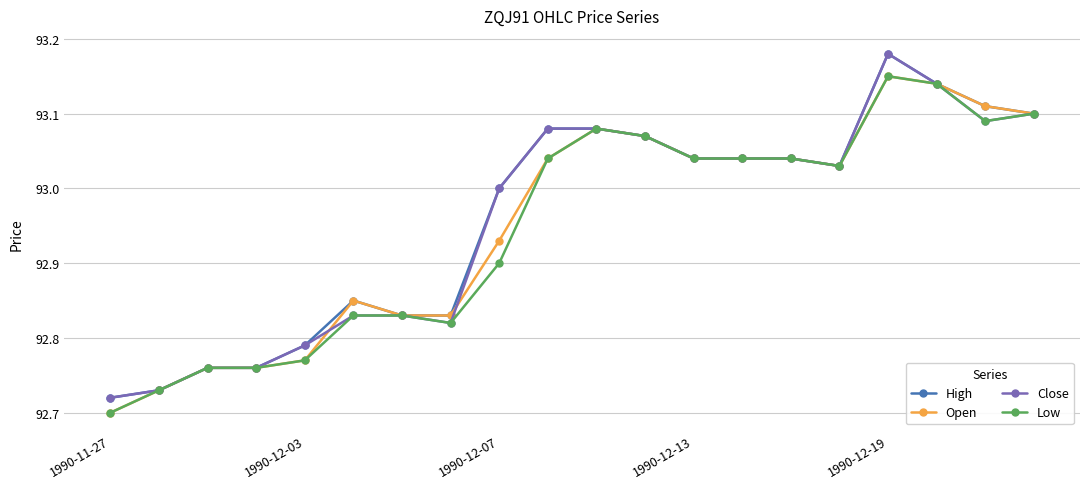

True or false: Low has more than 0 points higher than both neighbors.

True